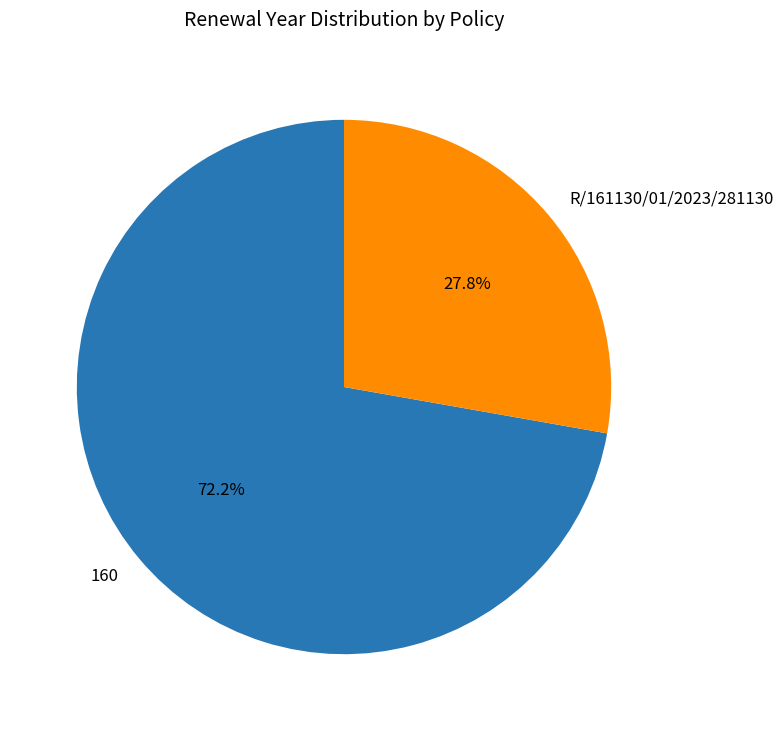

What is the ratio of the value at R/161130/01/2023/281130 to the value at 160?

0.4